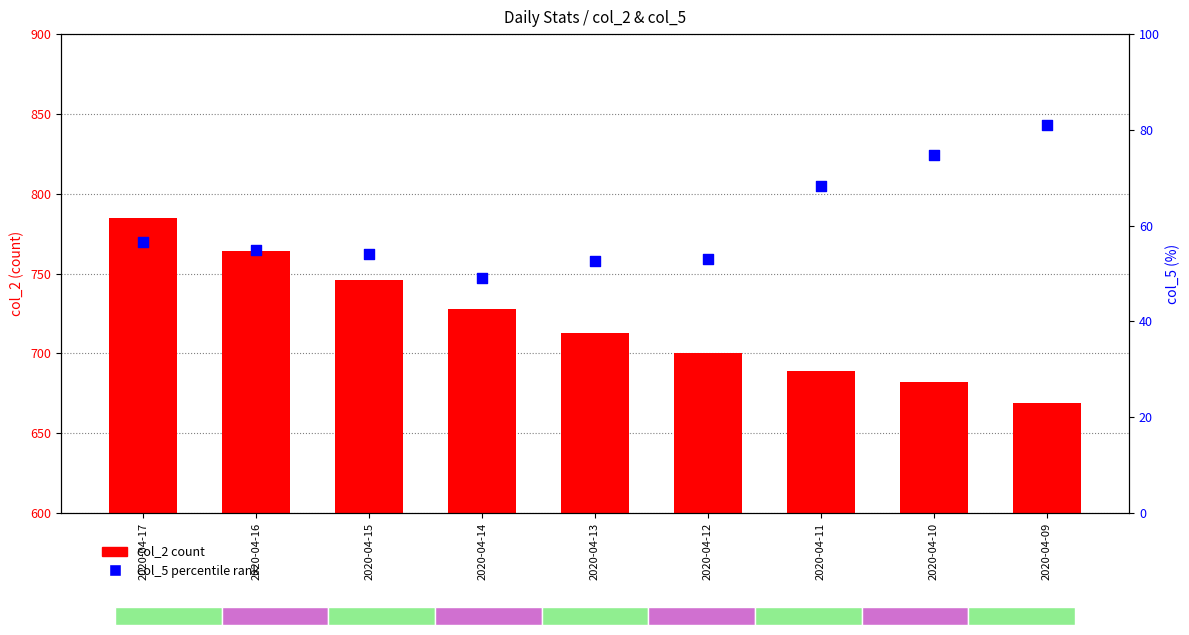

What is the total value across all series at 2020-04-15?

800.0